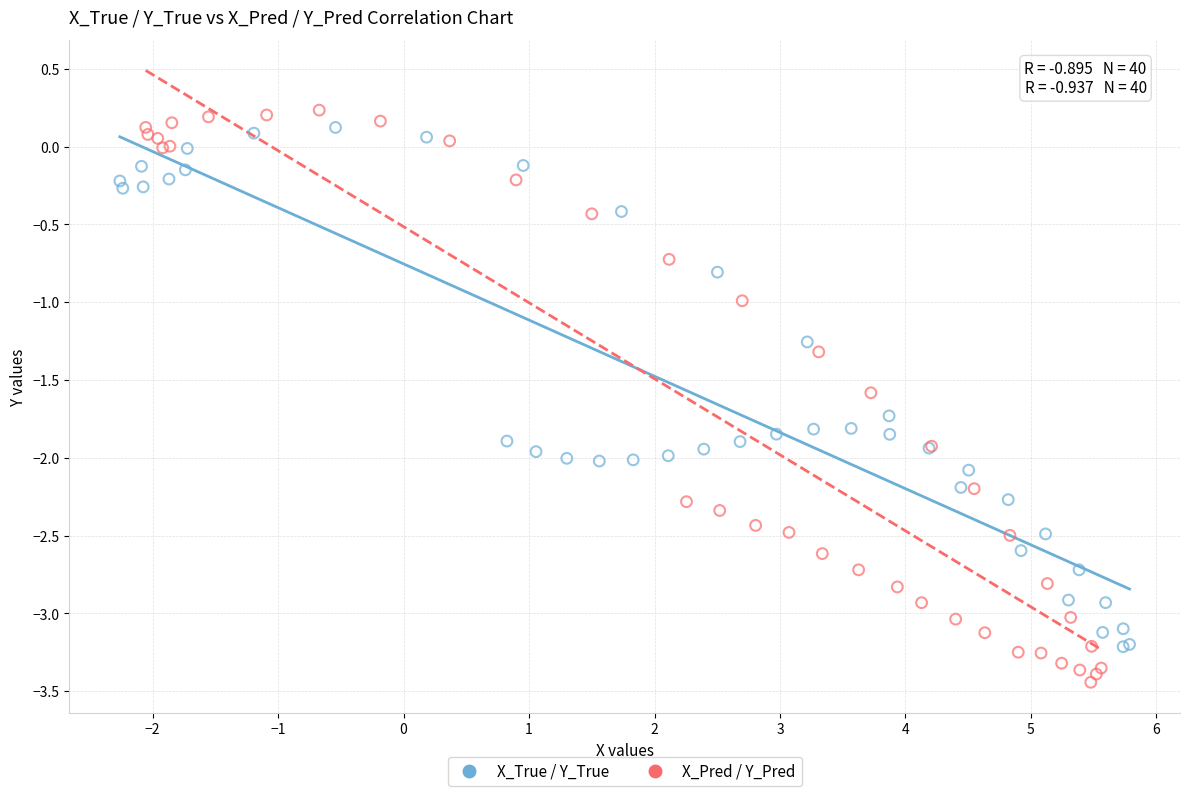

Which series reaches the minimum Y coordinate?

X_Pred / Y_Pred